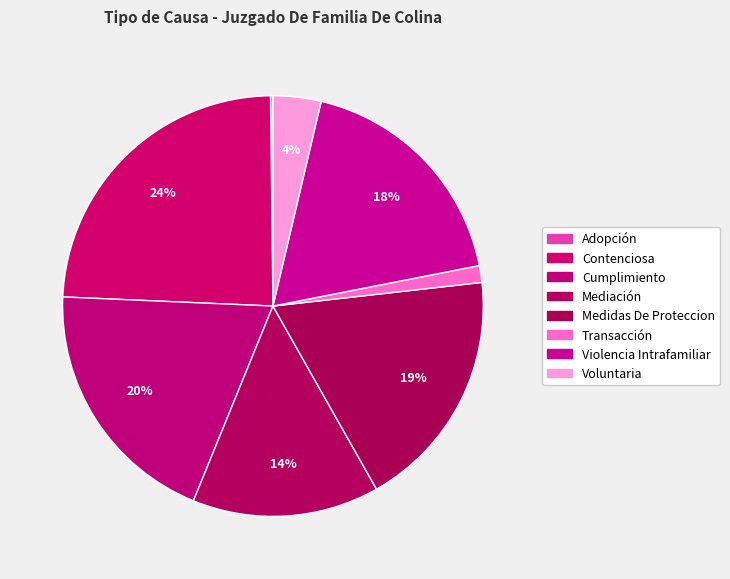

Is there a majority slice in this chart?

No